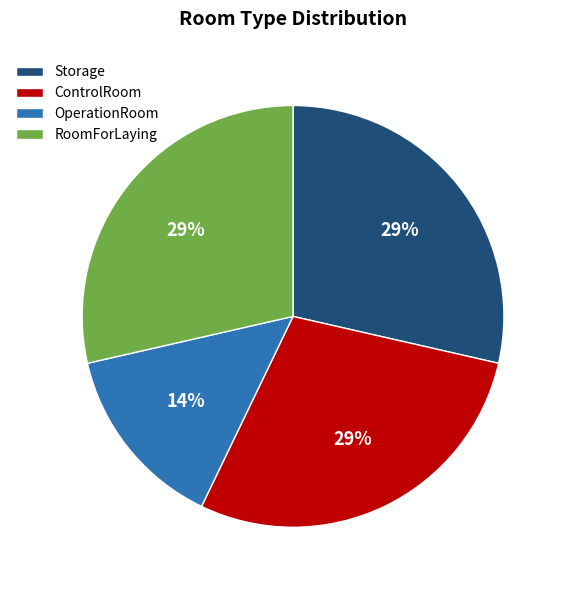

Is OperationRoom the majority of the pie?

No